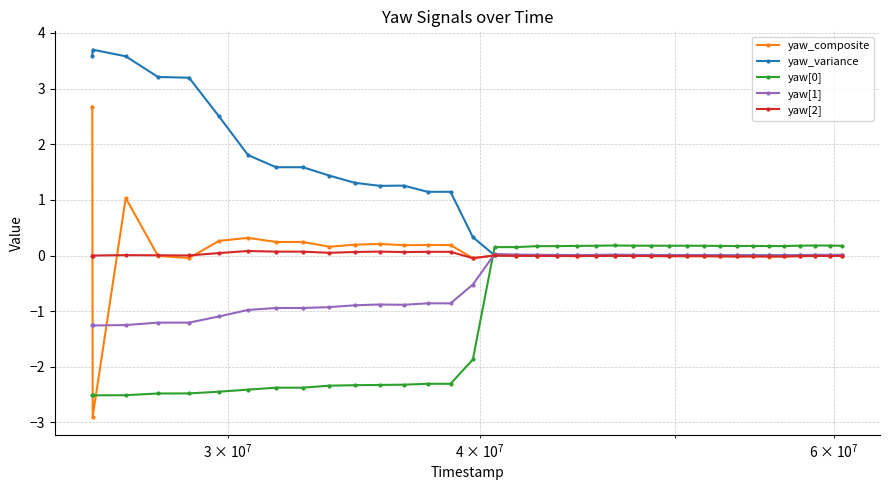

True or false: yaw_composite has more than 1 points higher than both neighbors.

True